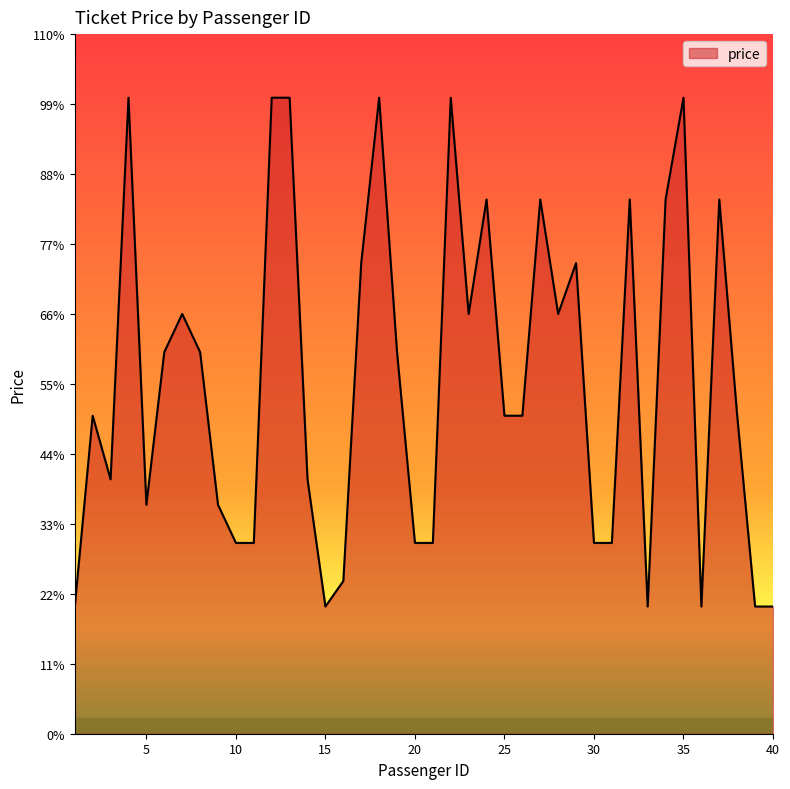

Is this an area chart (filled region under the line)?

Yes